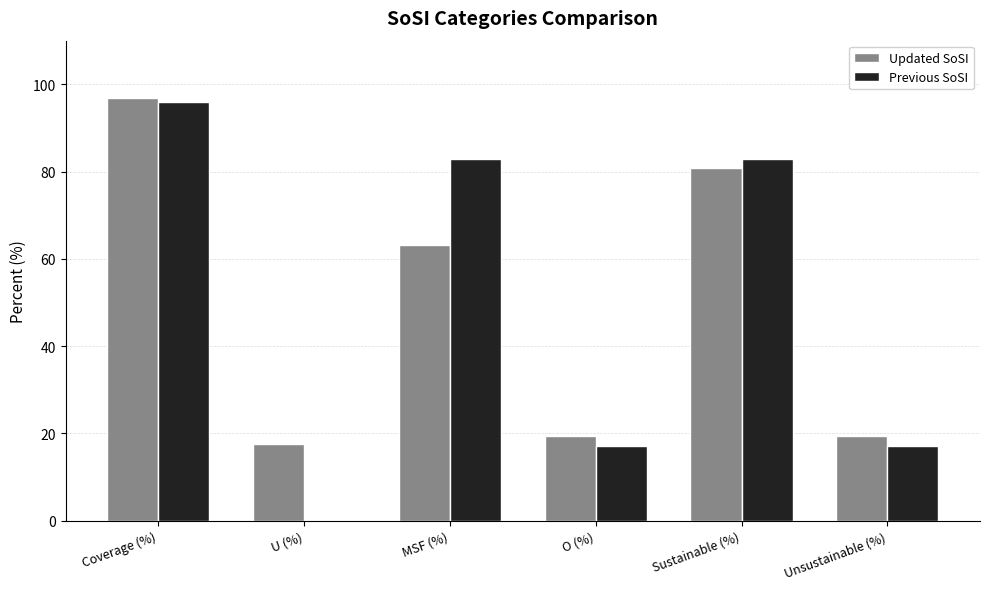

What is the spread (max minus min) of values at U (%)?

17.5